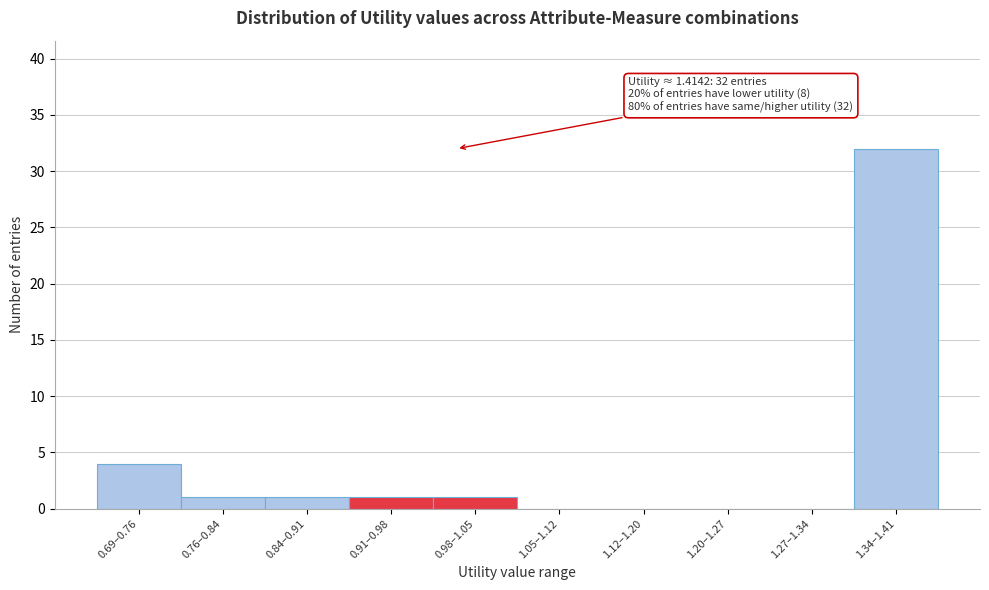

Reading left to right, list all the values displayed in this chart.

0.69–0.76=4	0.76–0.84=1	0.84–0.91=1	0.91–0.98=1	0.98–1.05=1	1.05–1.12=0	1.12–1.20=0	1.20–1.27=0	1.27–1.34=0	1.34–1.41=32